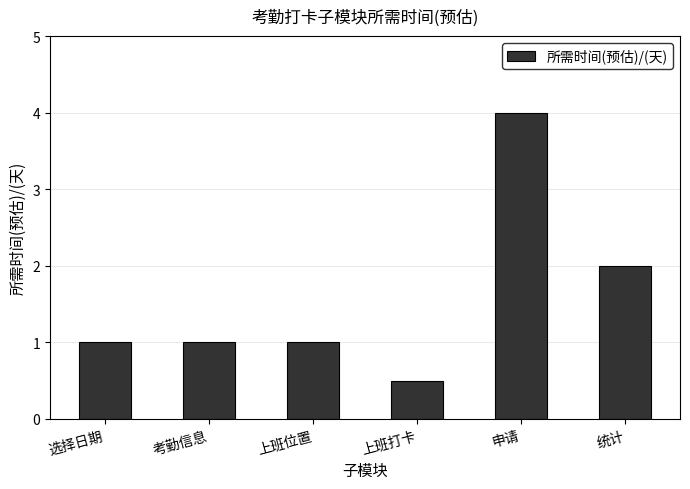

The chart shows a value of 1.7 at 考勤信息. True or false?

False